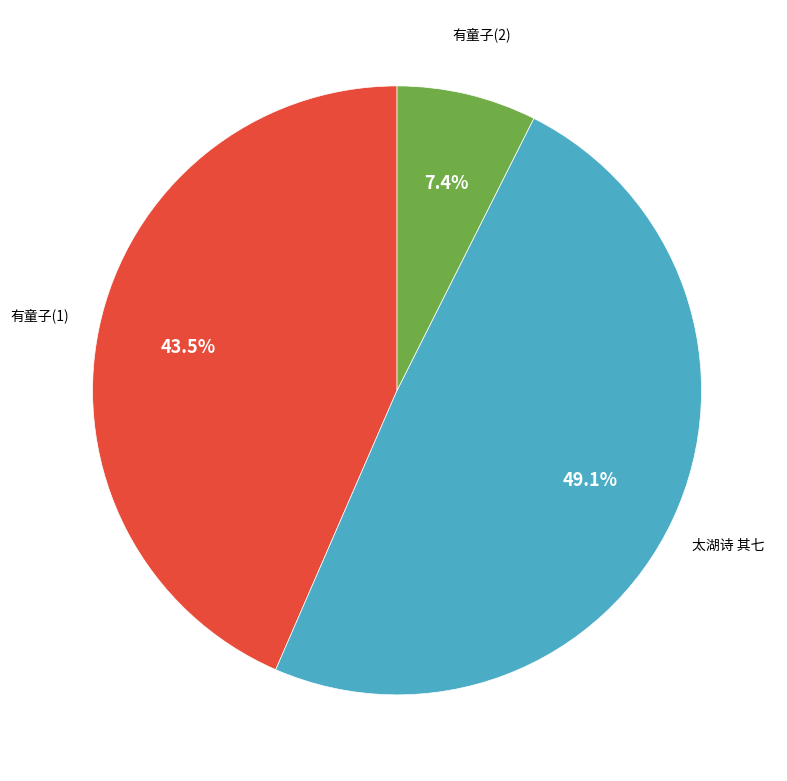

Does any single category account for the majority?

No